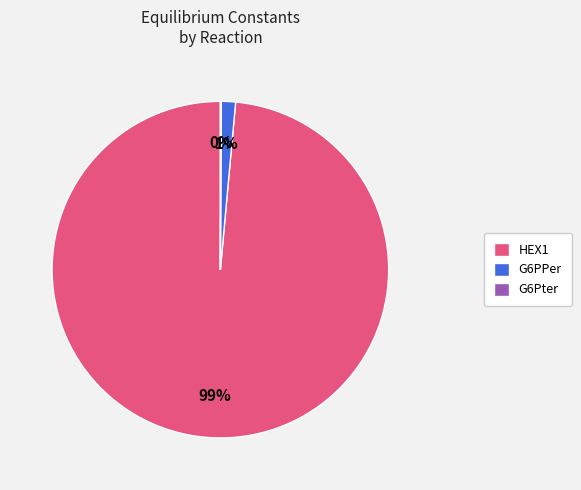

Which slice is the largest?

HEX1